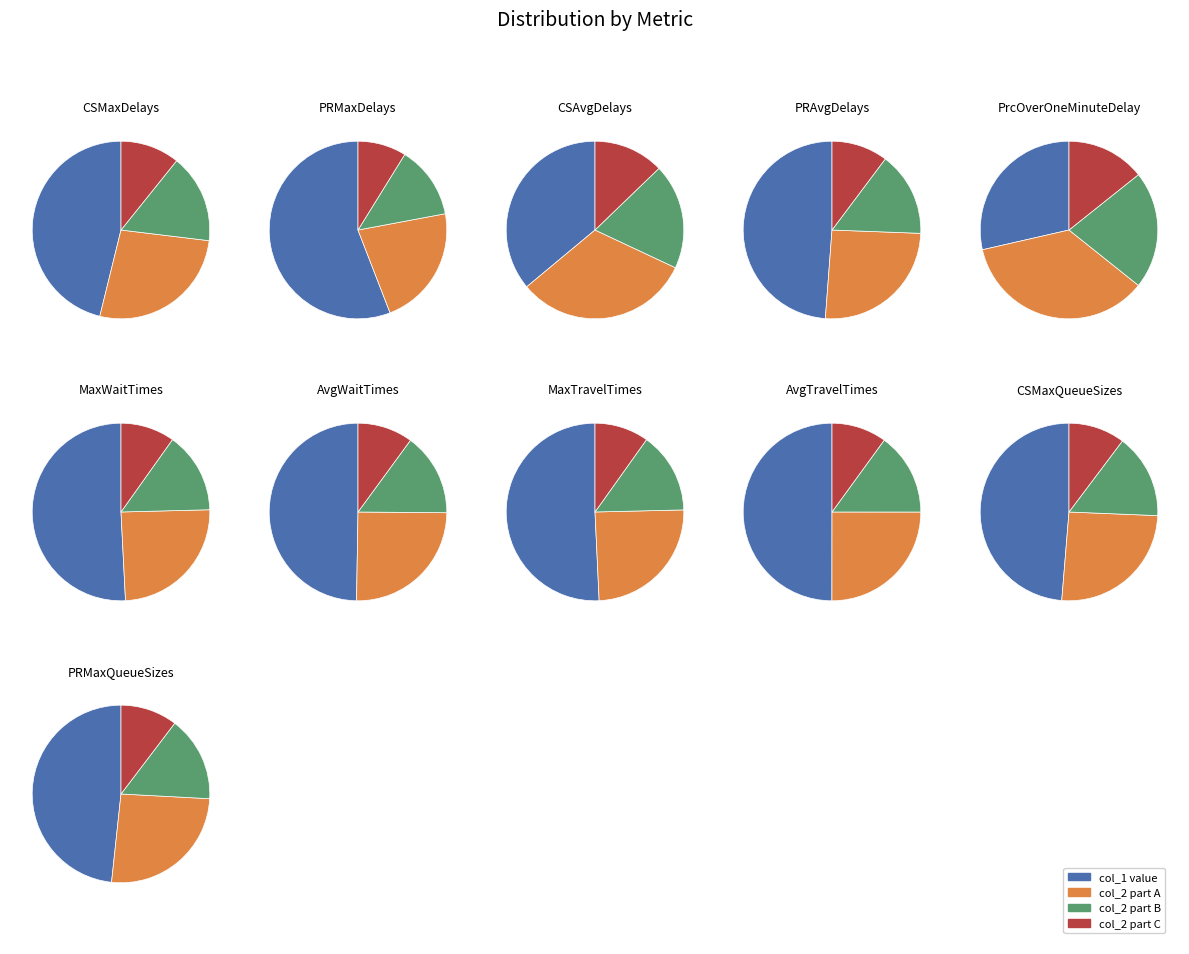

What percentage is the 7 slice, to the nearest percent?

50%